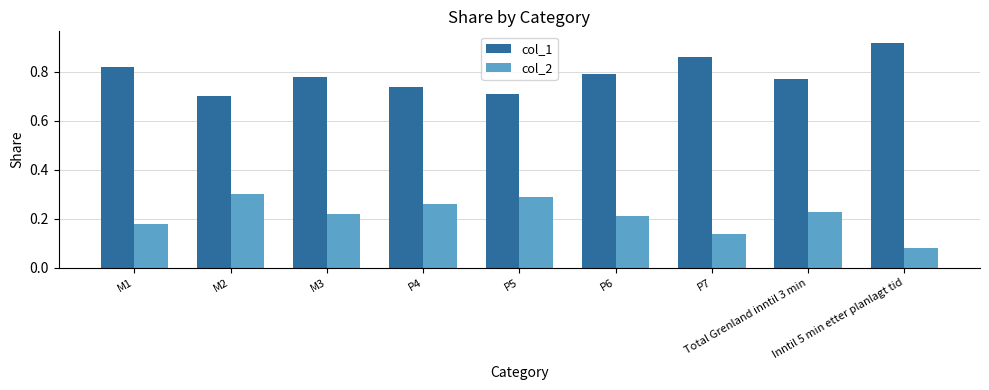

Which series has the largest total across all categories?

col_1